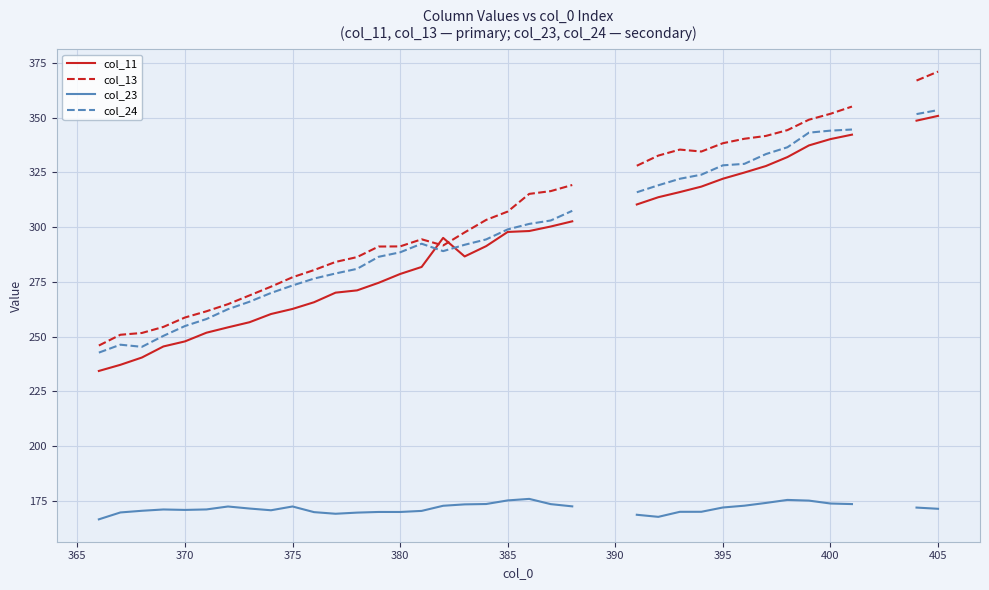

What are all the series names shown in the legend?

col_11, col_13, col_23, col_24